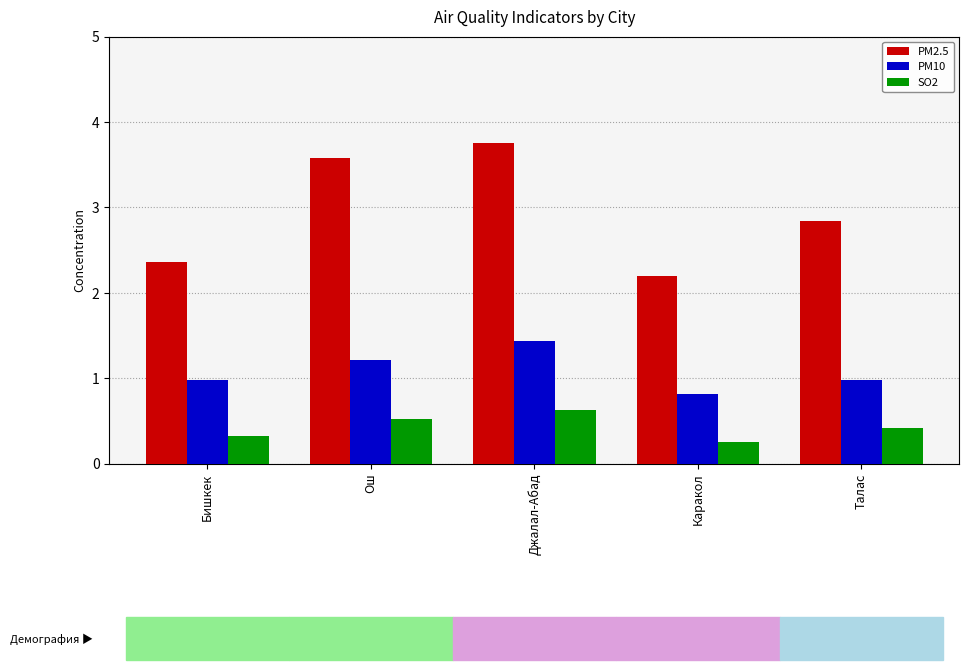

Which category has the lowest value in the PM2.5 series?

Каракол